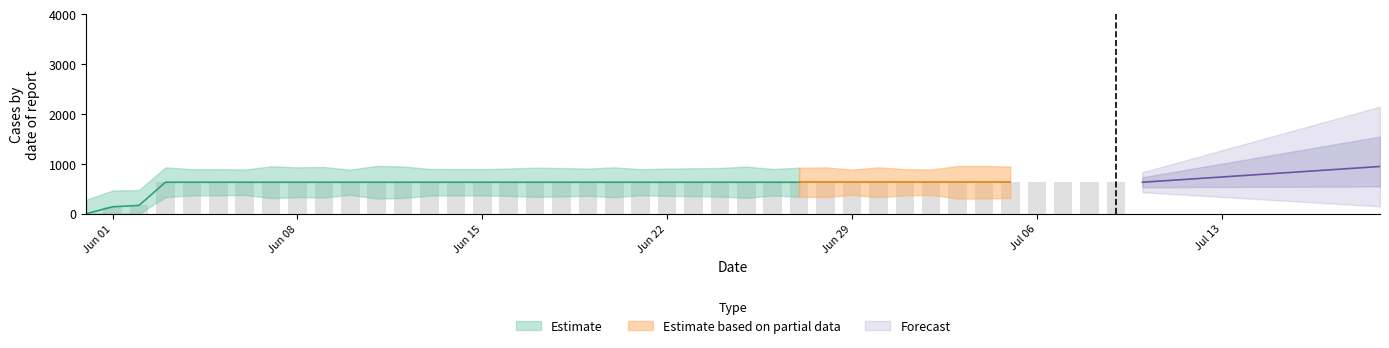

What is the average value?

591